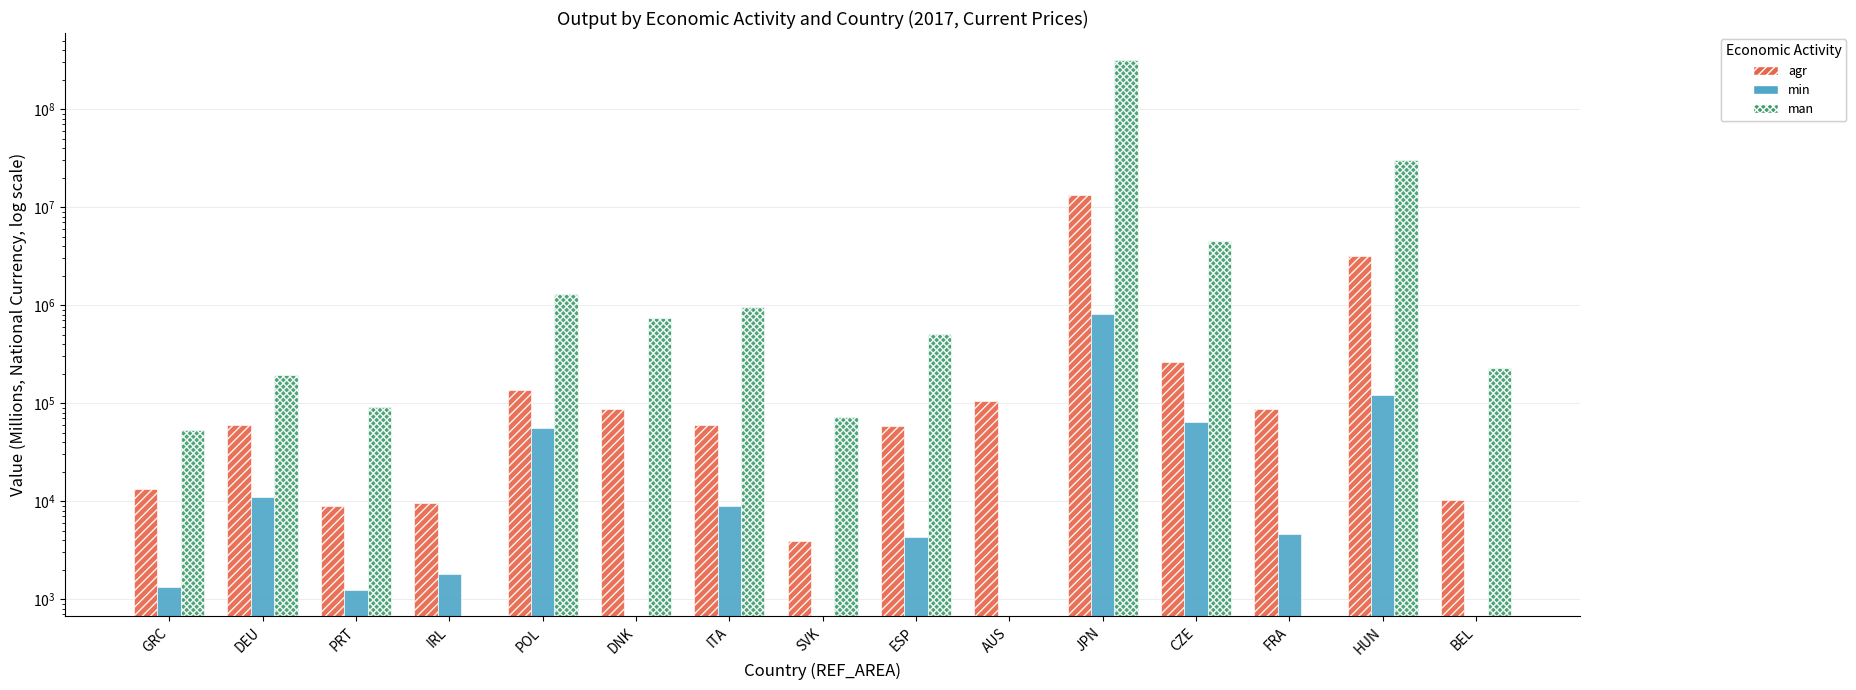

Rank the series by their maximum value, from lowest to highest.

min, agr, man